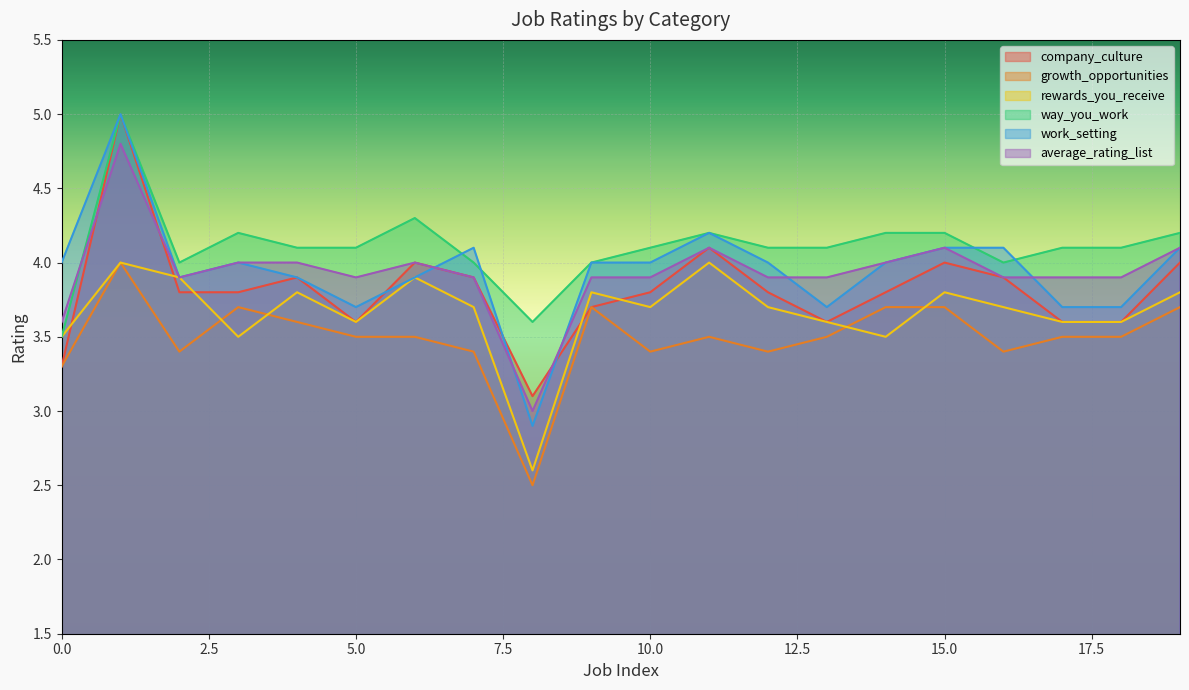

What is the minimum value for company_culture?

3.1